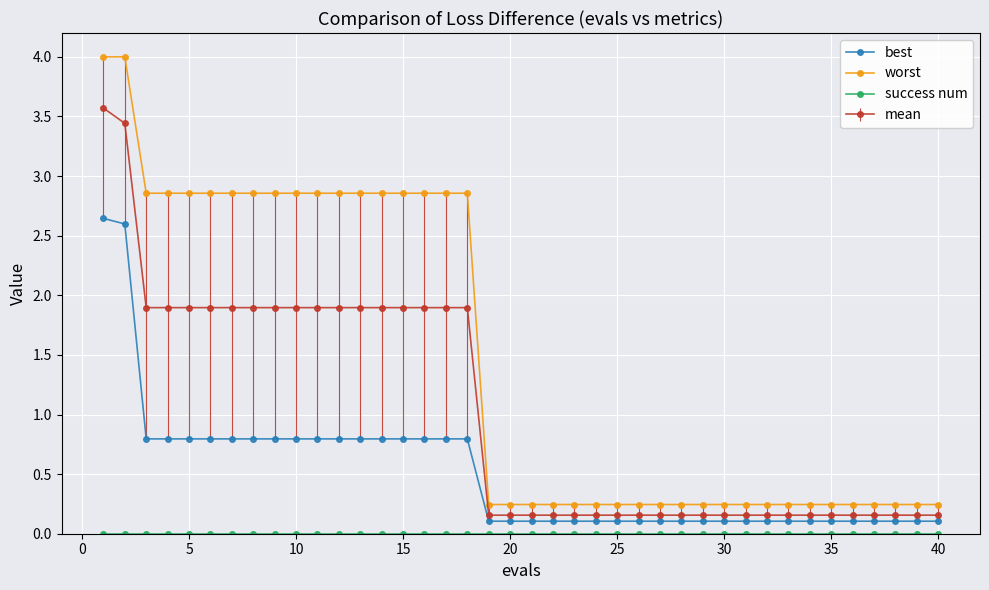

True or false: best and worst intersect in this chart.

False